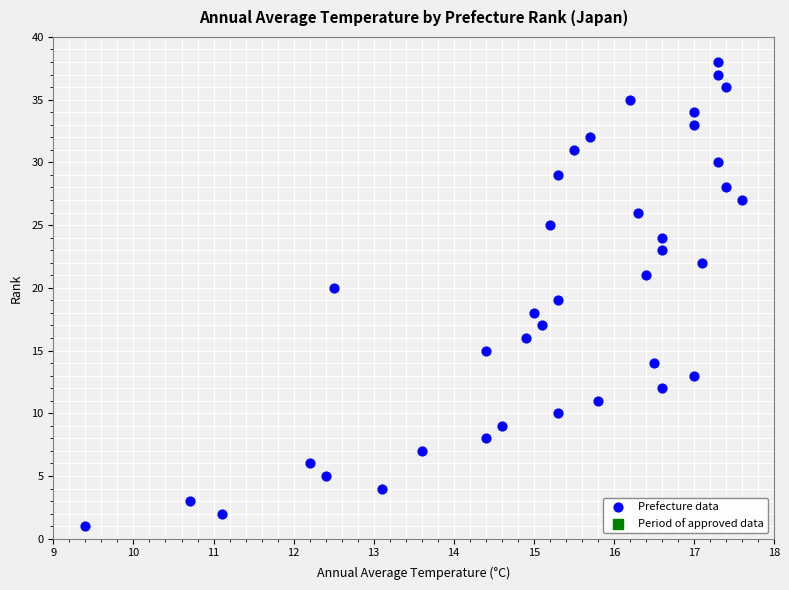

What is the range of Y values (max minus min)?

37